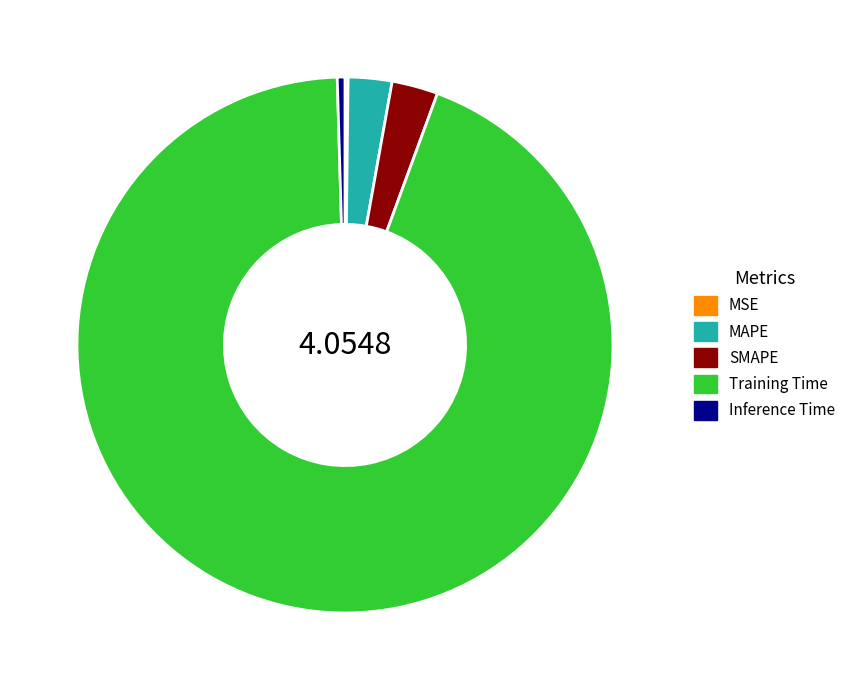

Does MAPE represent more than half of the total?

No